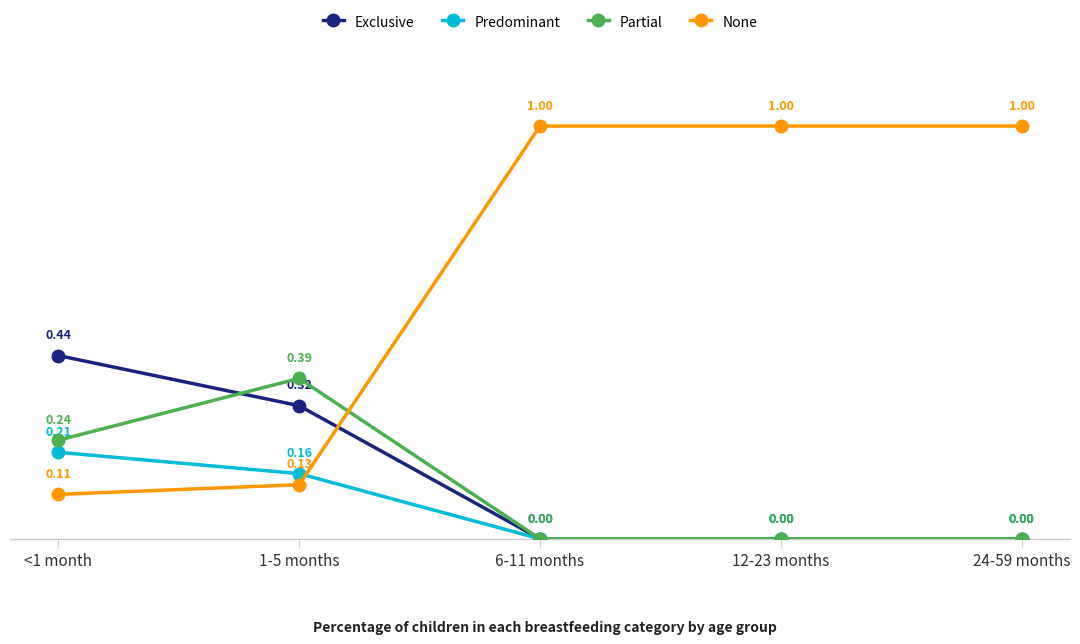

True or false: Predominant has more than 2 points higher than both neighbors.

False